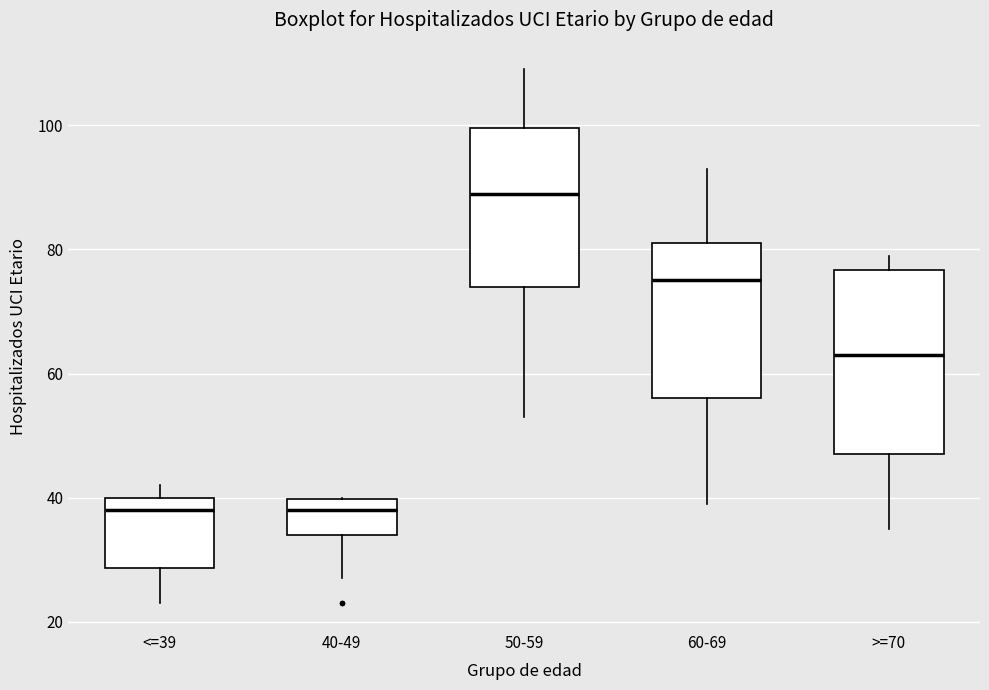

Where is the lower edge of the box for 60-69 on the y-axis? The values are not printed on the chart, so give them approximately, as read against the axis.

56